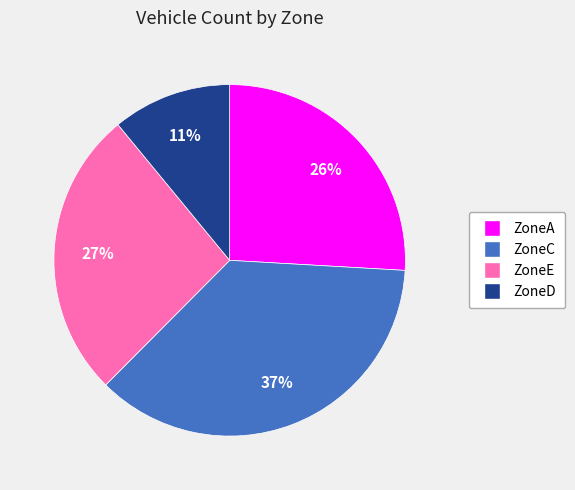

Do ZoneE and ZoneC together represent more than half of the pie?

Yes